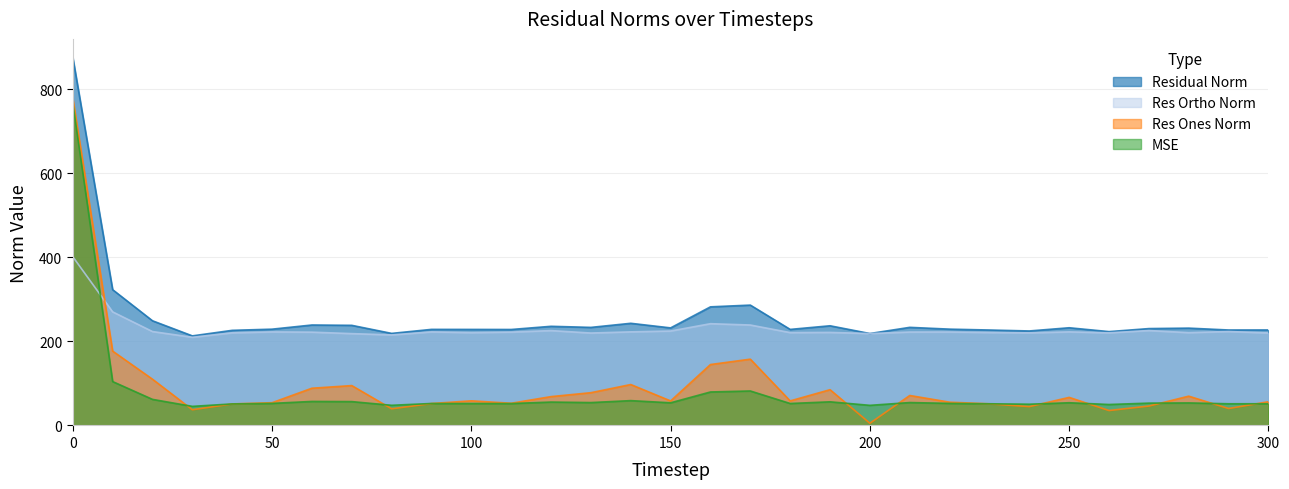

Rank the series by their maximum value, from lowest to highest.

Res Ortho Norm, MSE, Res Ones Norm, Residual Norm